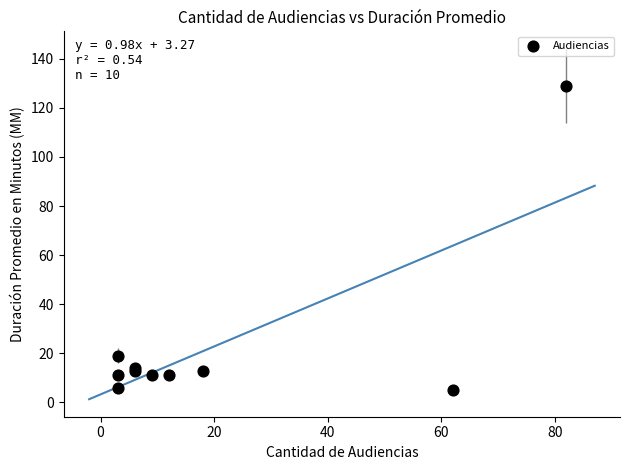

What Y value in the scatter plot is closest to 67?

19